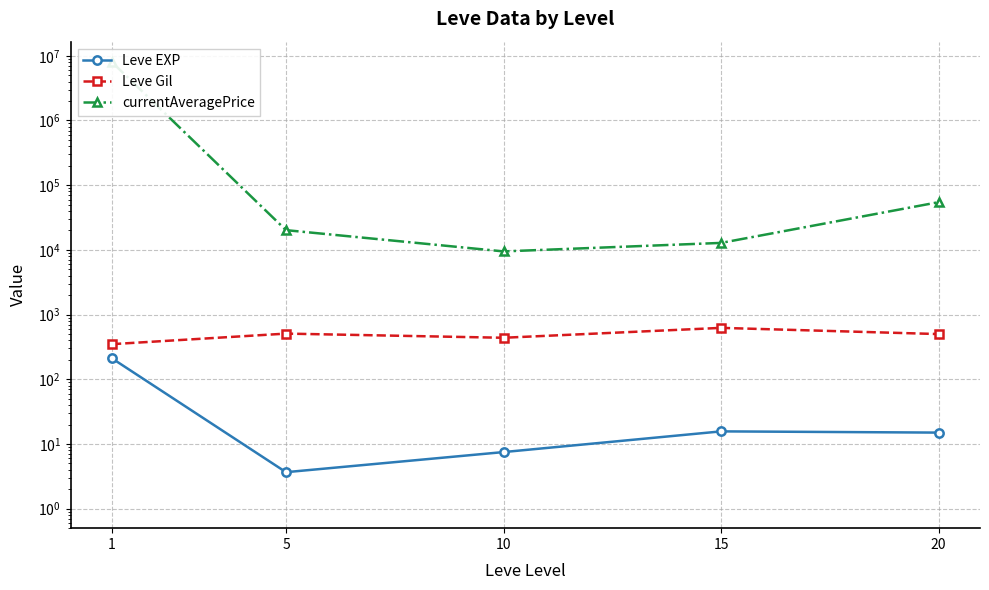

Reading right to left, what are all the values shown in this chart?

Leve EXP: 15.0	15.7	7.5	3.7	210.7
Leve Gil: 500.0	623.3	438.3	508.3	349.2
currentAveragePrice: 54661.3	12823.8	9474.3	20195.2	7970662.2